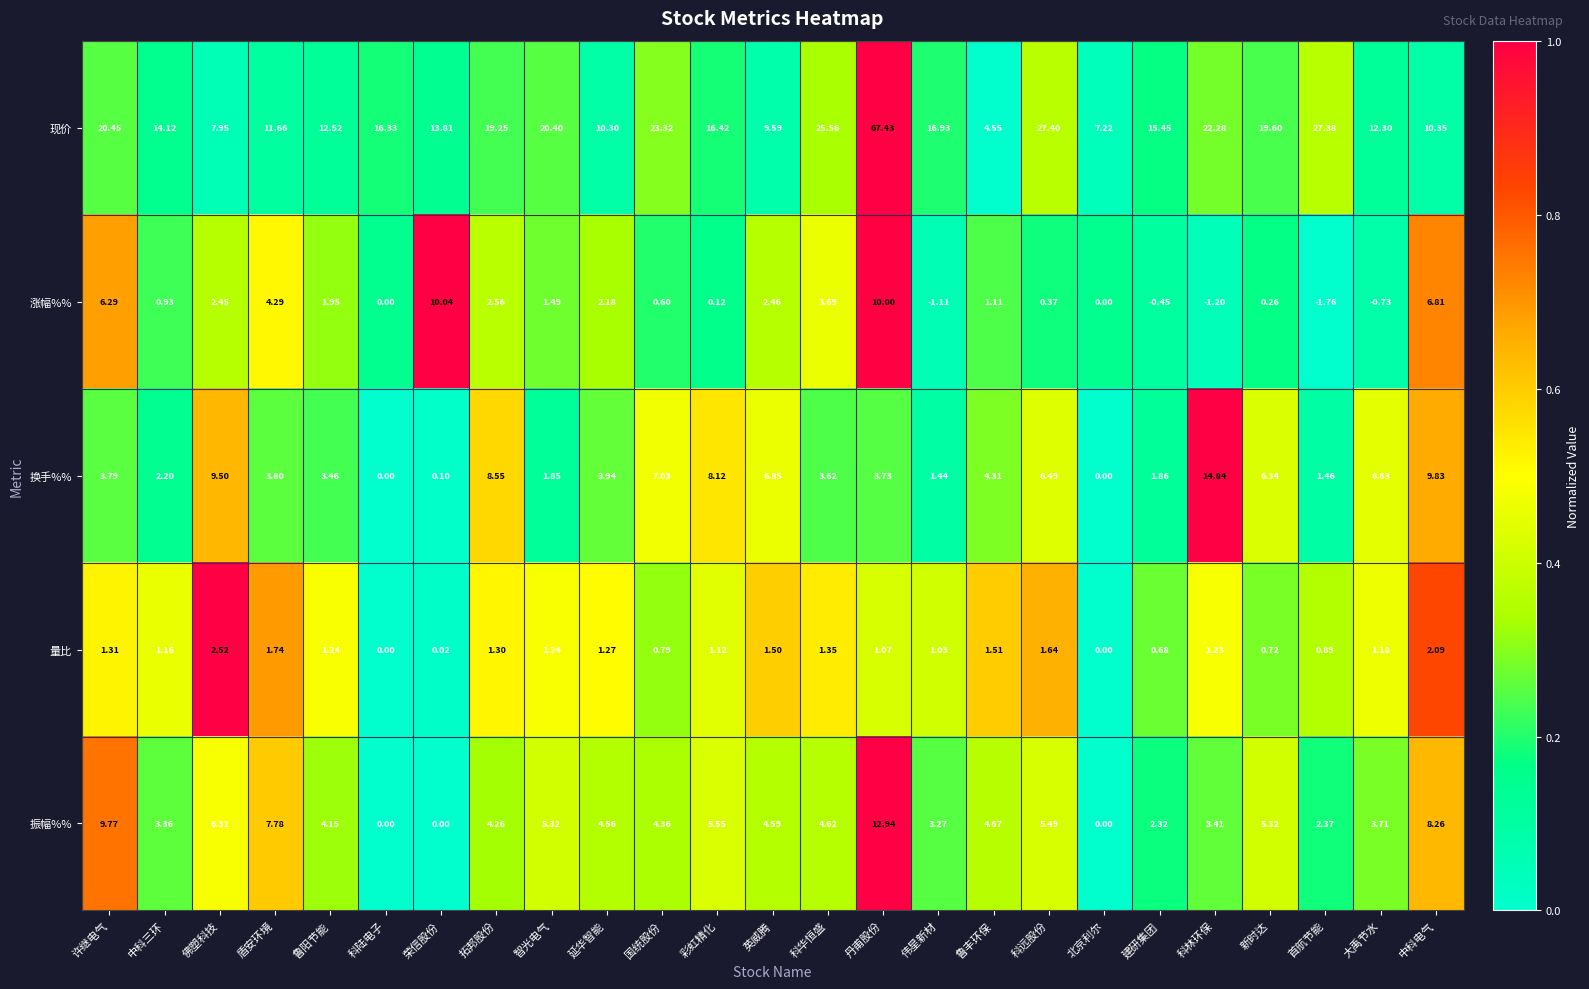

Which series has the largest total across all categories?

现价